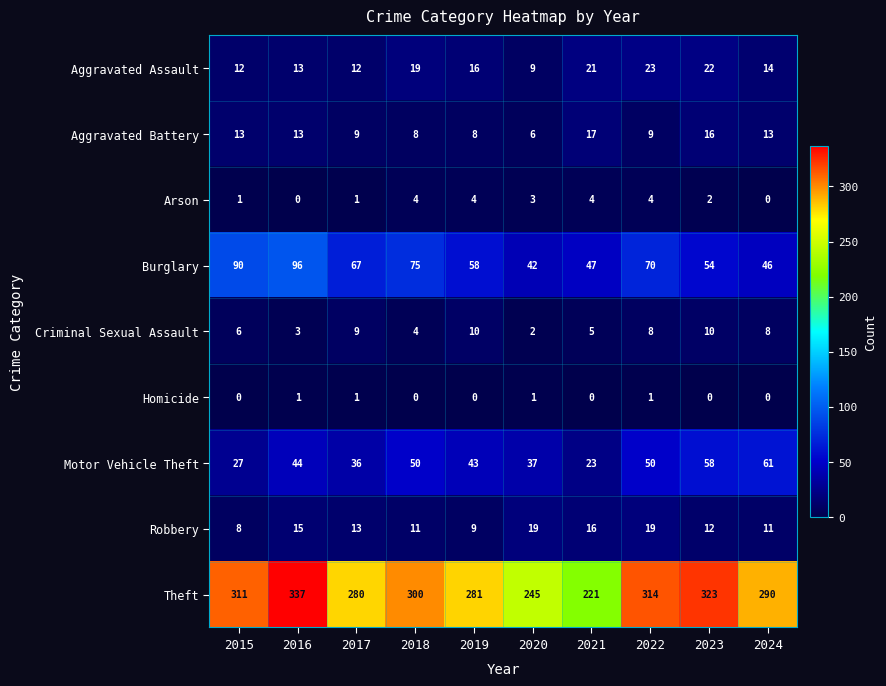

How many distinct data groups are displayed?

9